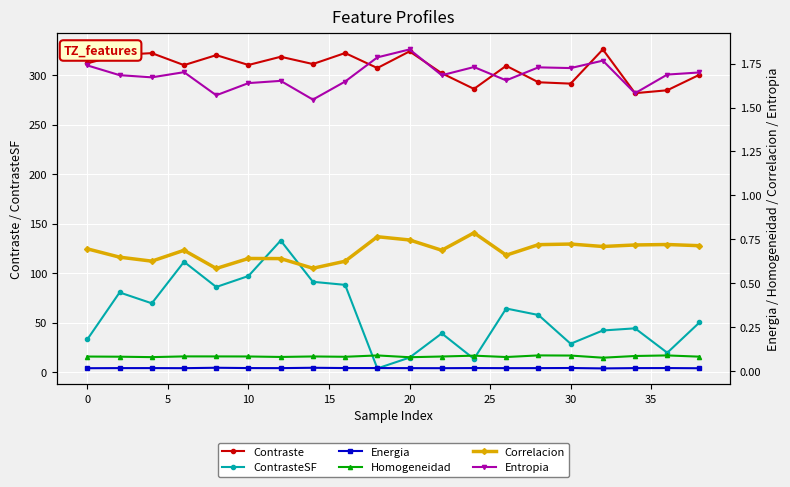

Which series has the widest spread of values?

ContrasteSF